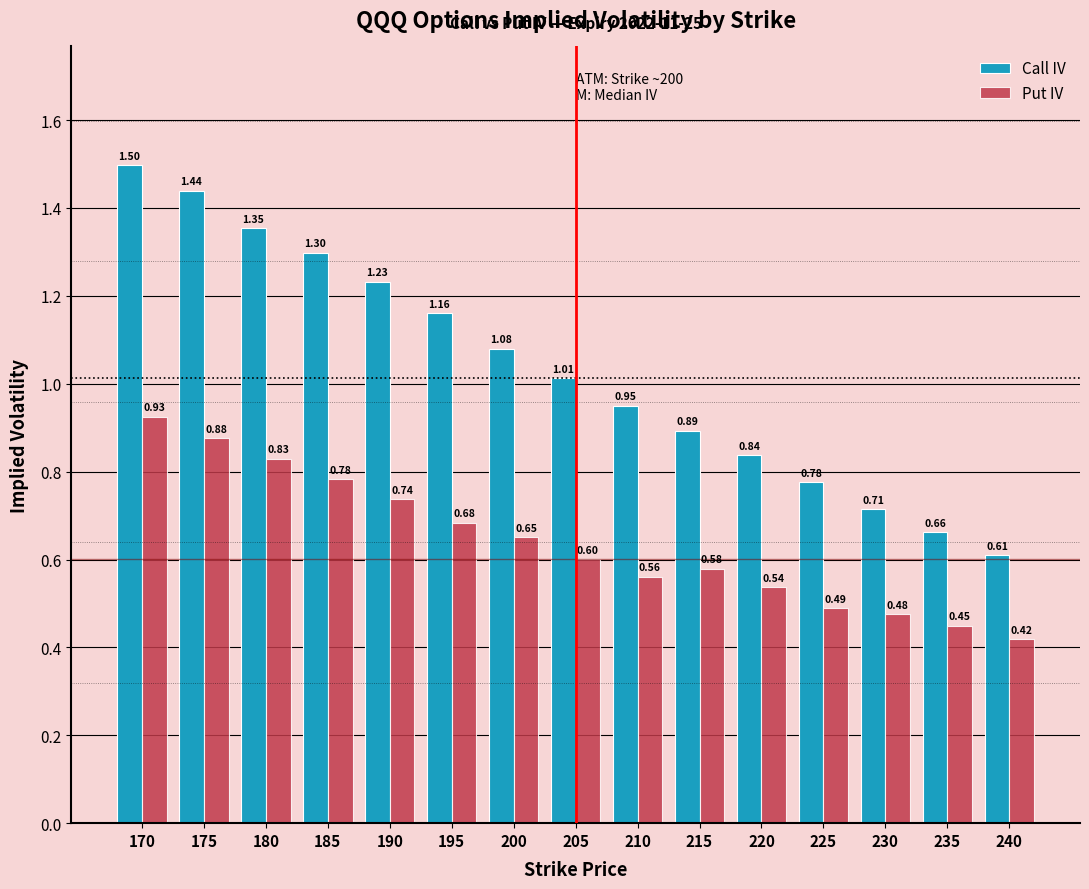

Count the number of data series in this chart.

2